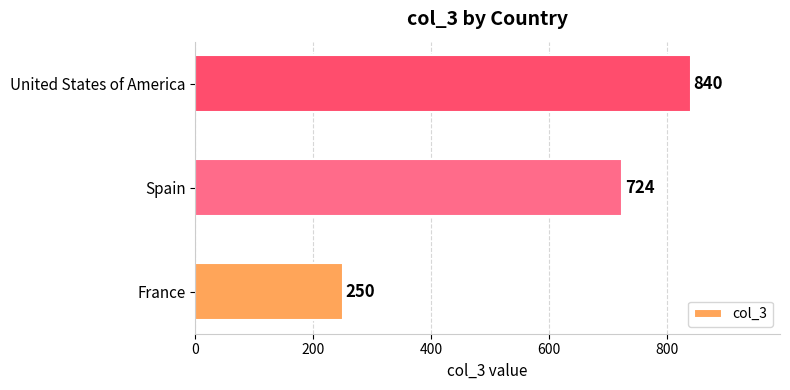

Where is the data nearest to the value 545?

Spain